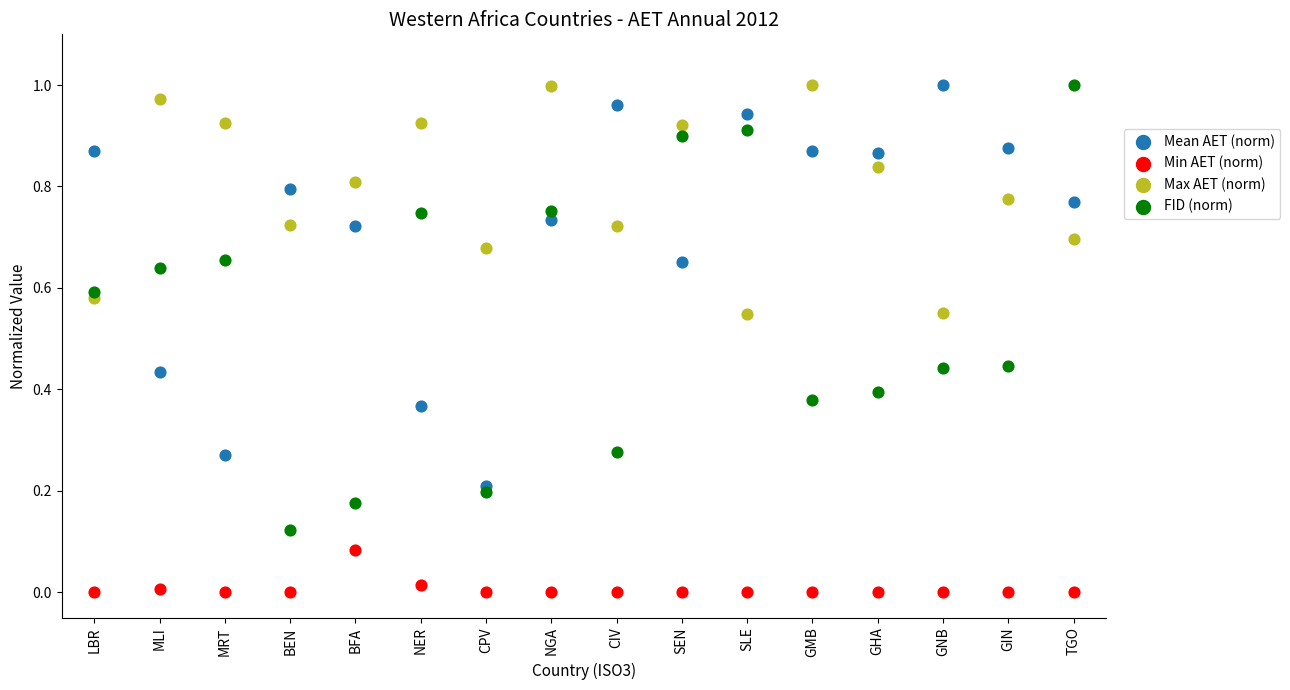

Which series reaches the minimum Y coordinate?

Min AET (norm)